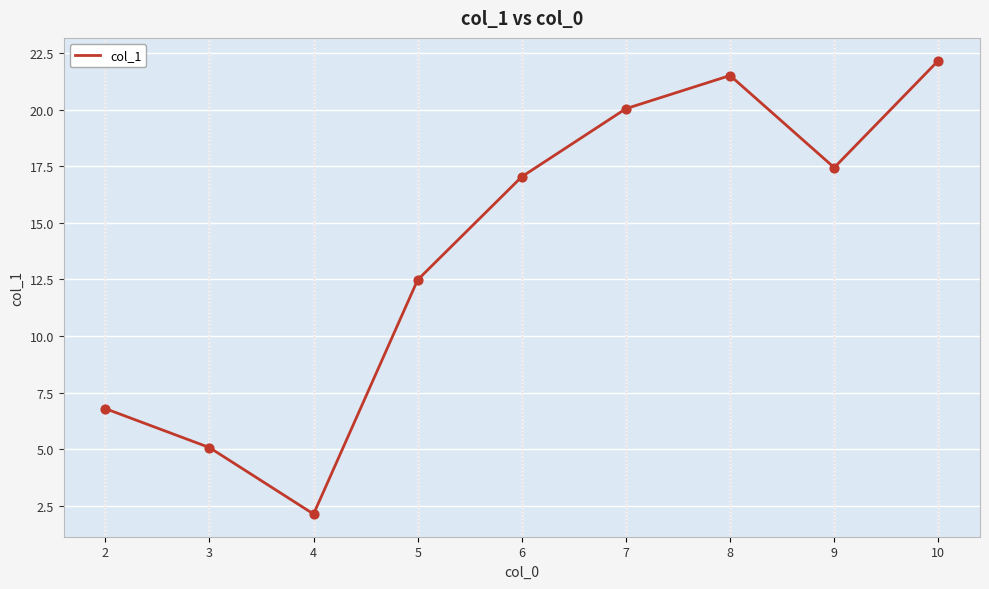

Which has a higher value, 9 or 5?

9